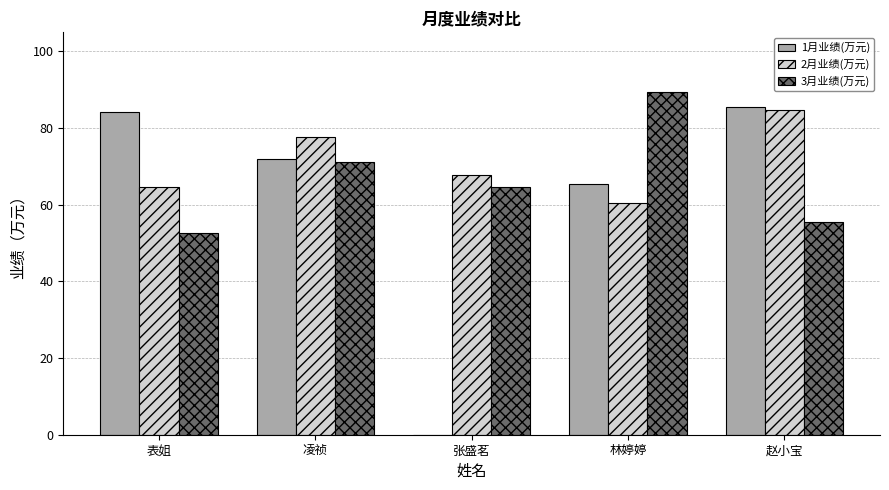

How many groups of bars are there?

5